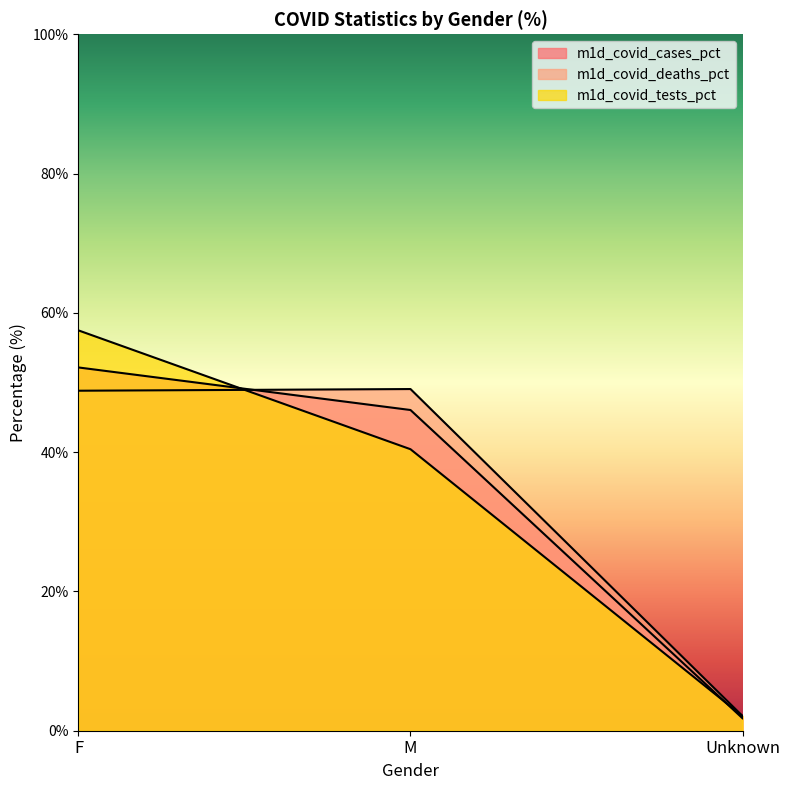

What is the value of the m1d_covid_deaths_pct point at the 1st from the left?

48.8